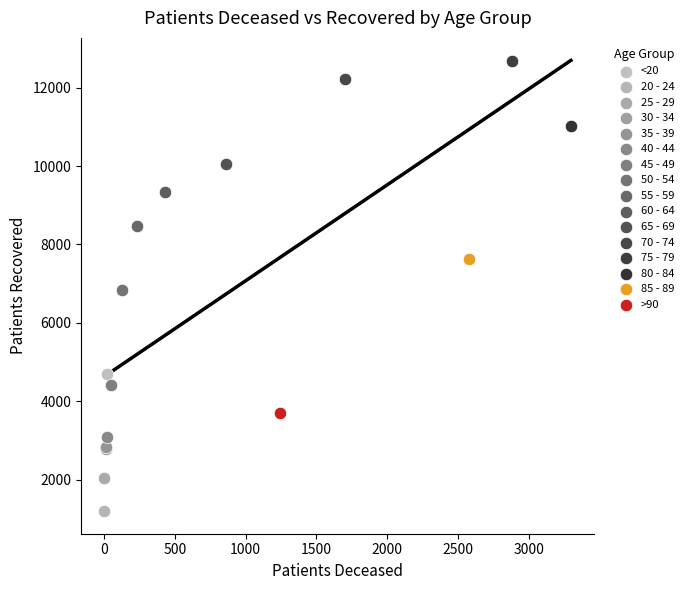

What are all the series names shown in the legend?

<20, 20 - 24, 25 - 29, 30 - 34, 35 - 39, 40 - 44, 45 - 49, 50 - 54, 55 - 59, 60 - 64, 65 - 69, 70 - 74, 75 - 79, 80 - 84, 85 - 89, >90